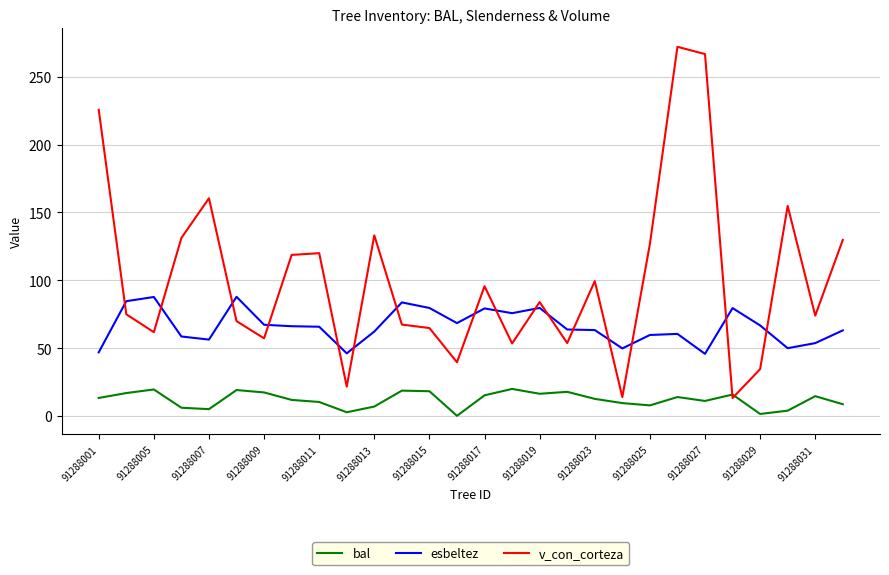

Is this an area chart (filled region under the line)?

No